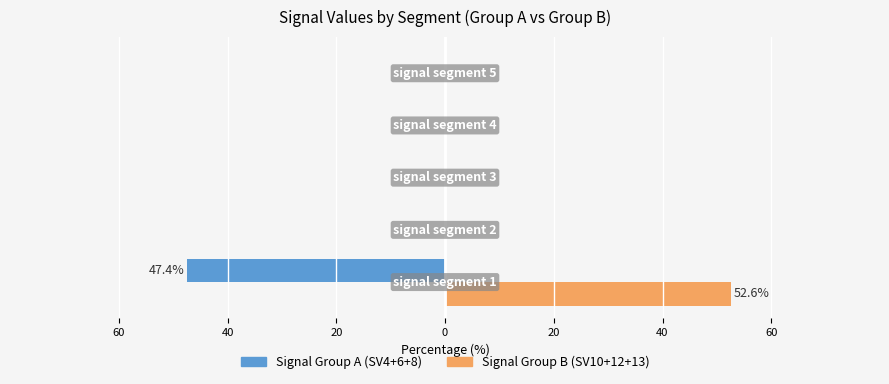

What are all the series names shown in the legend?

Signal Group A (SV4+6+8), Signal Group B (SV10+12+13)